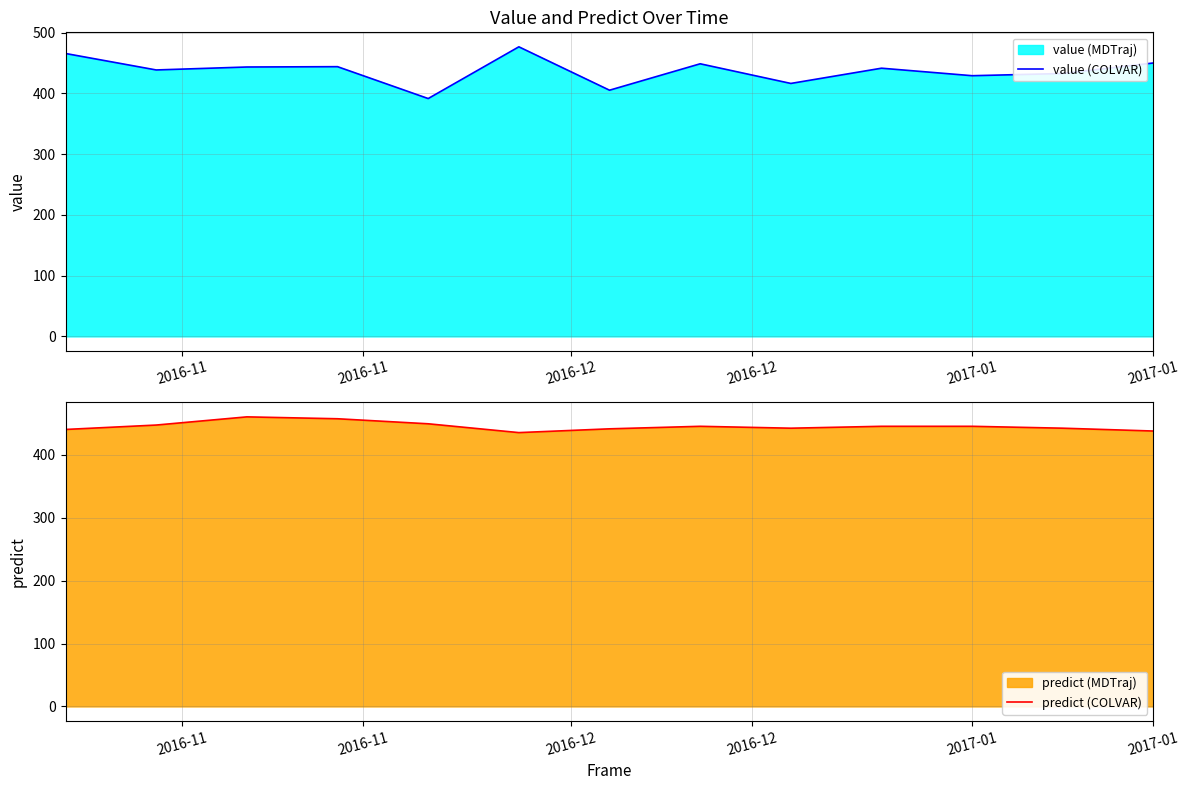

List the series in order of their peak value, lowest first.

predict (COLVAR), value (COLVAR)